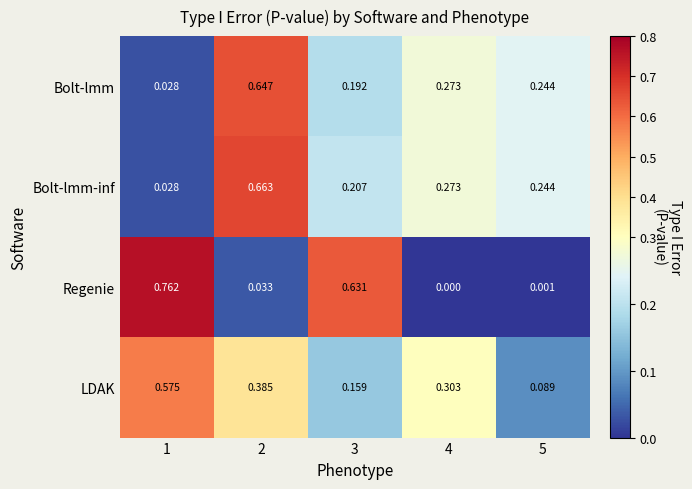

Is the value of Bolt-lmm at 1 greater than the value of LDAK at 1?

No